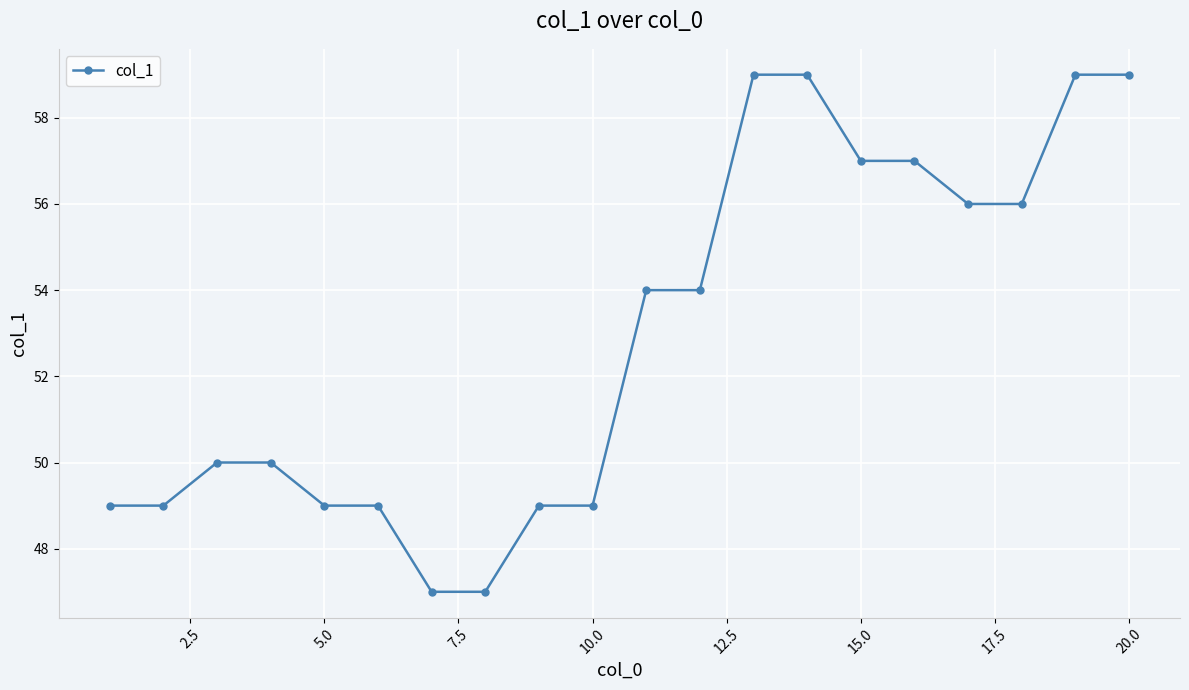

What is the value of the 11th point from the left?

54